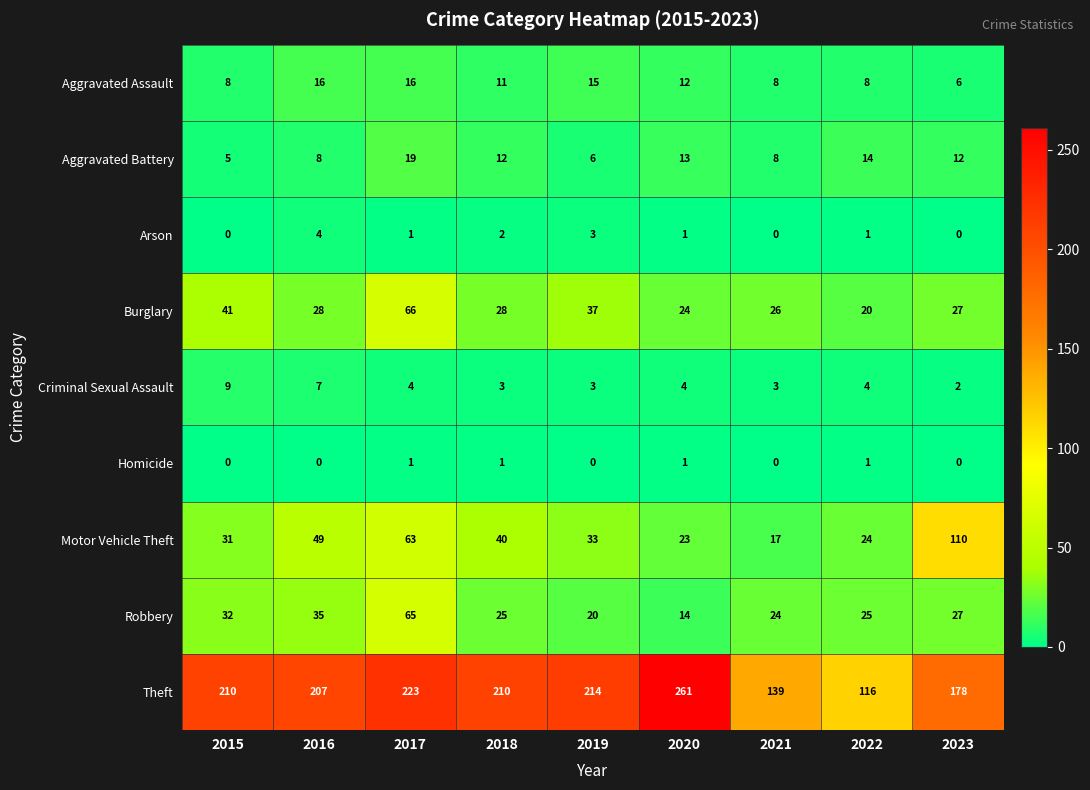

True or false: Aggravated Battery has a value of 3 at 2019.

False